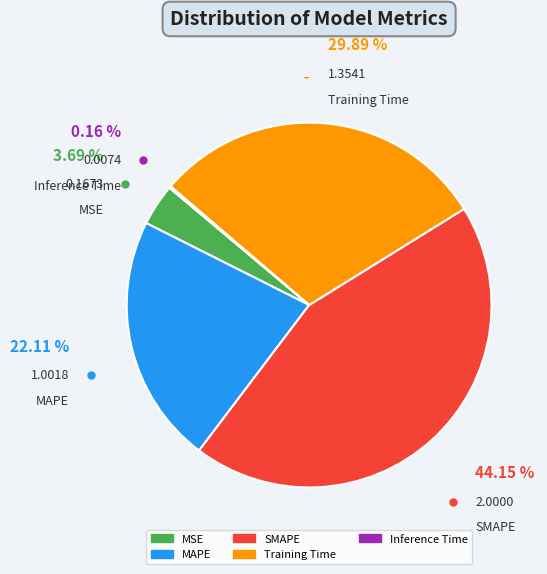

To the nearest percent, what is the average slice percentage?

20%